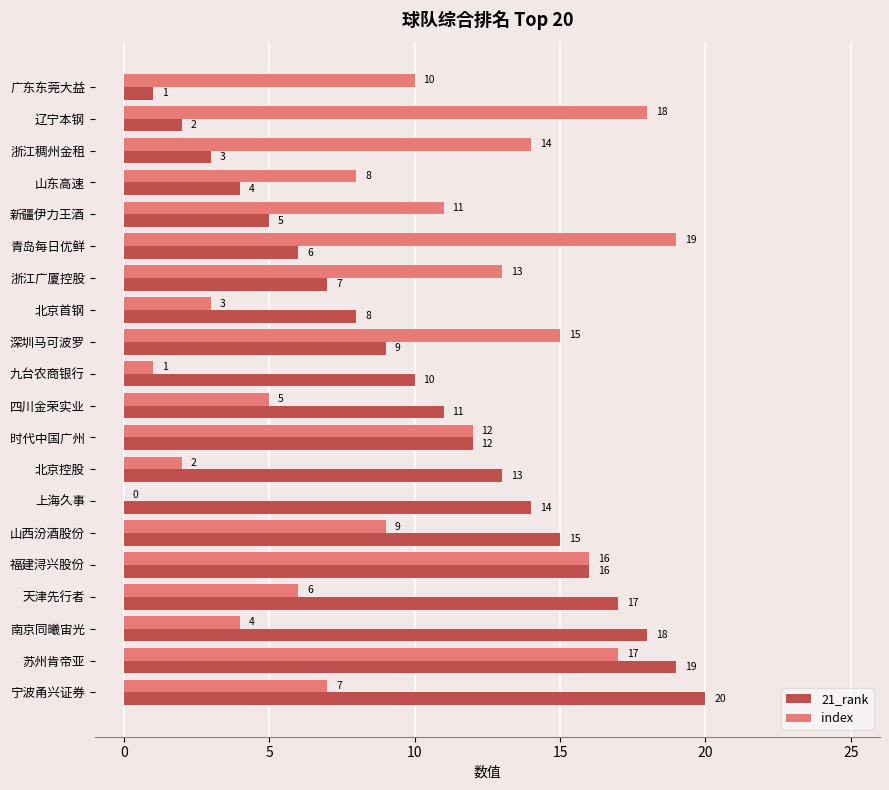

What is the sum of all index values?

190